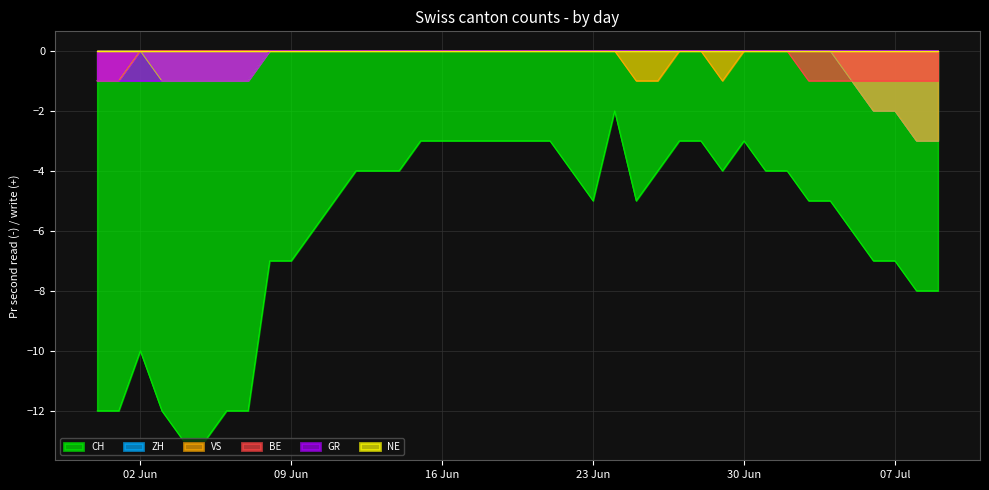

True or false: VS and CH intersect in this chart.

False